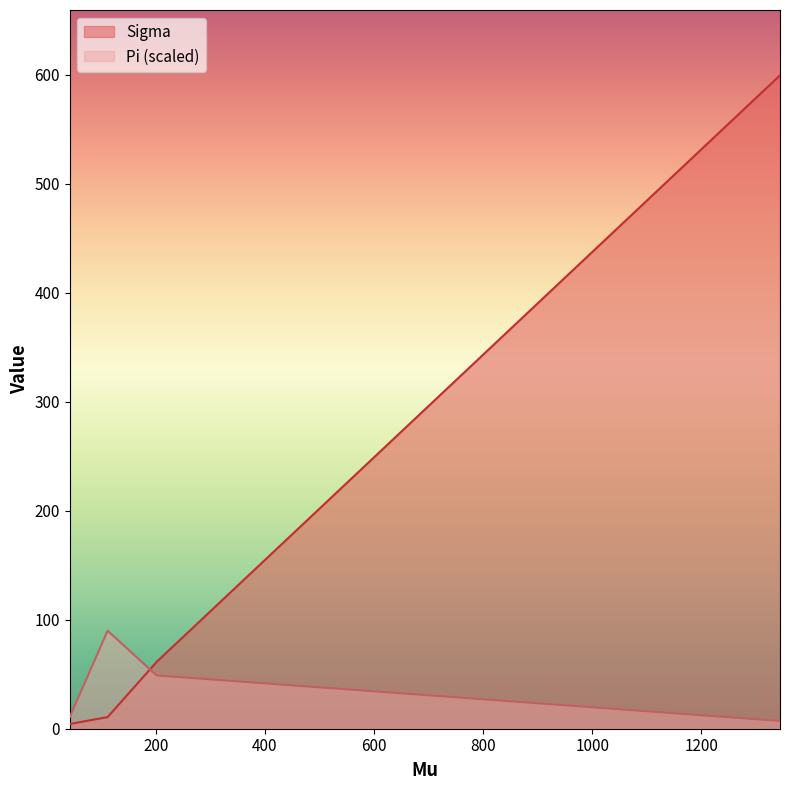

Which series has the widest spread of values?

Sigma